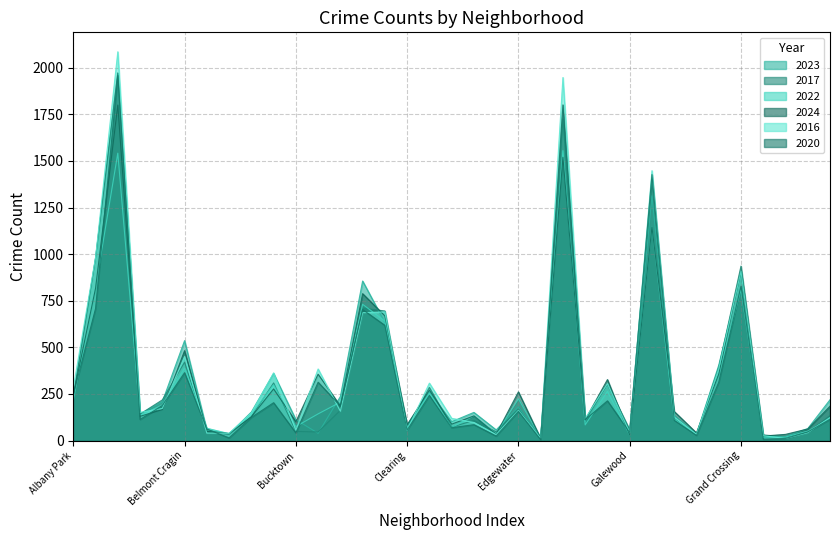

What is the value of the 2023 point at the 6th from the left?

536